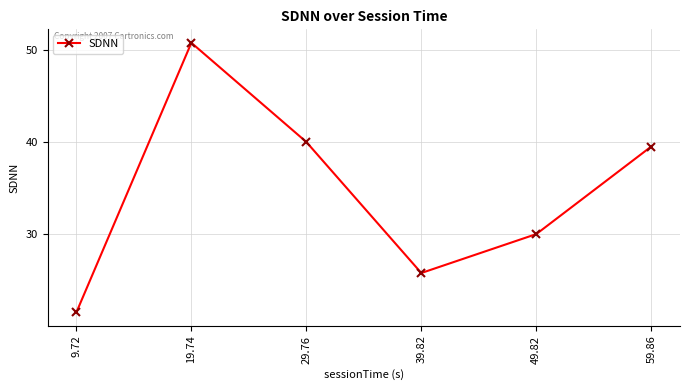

How many values exceed 39?

3